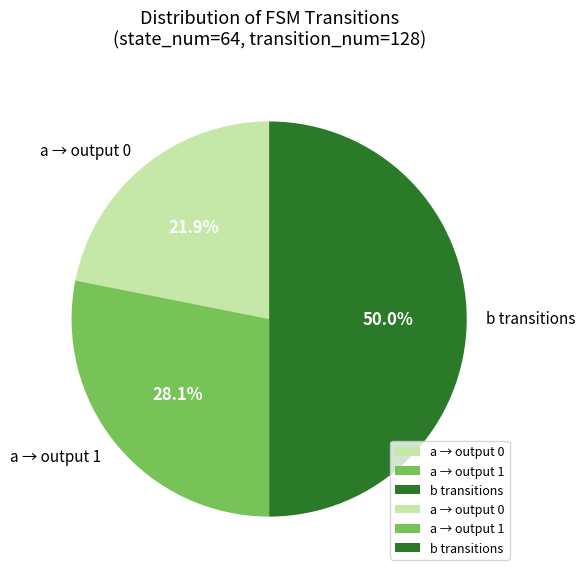

Rank the categories by value from highest to lowest.

b transitions, a → output 1, a → output 0